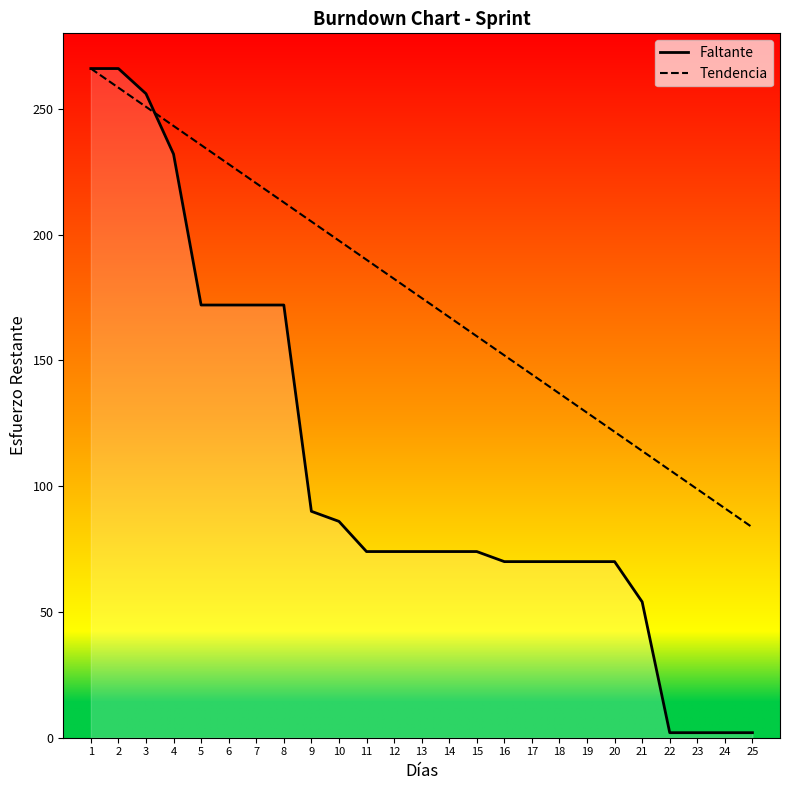

How many distinct data groups are displayed?

2